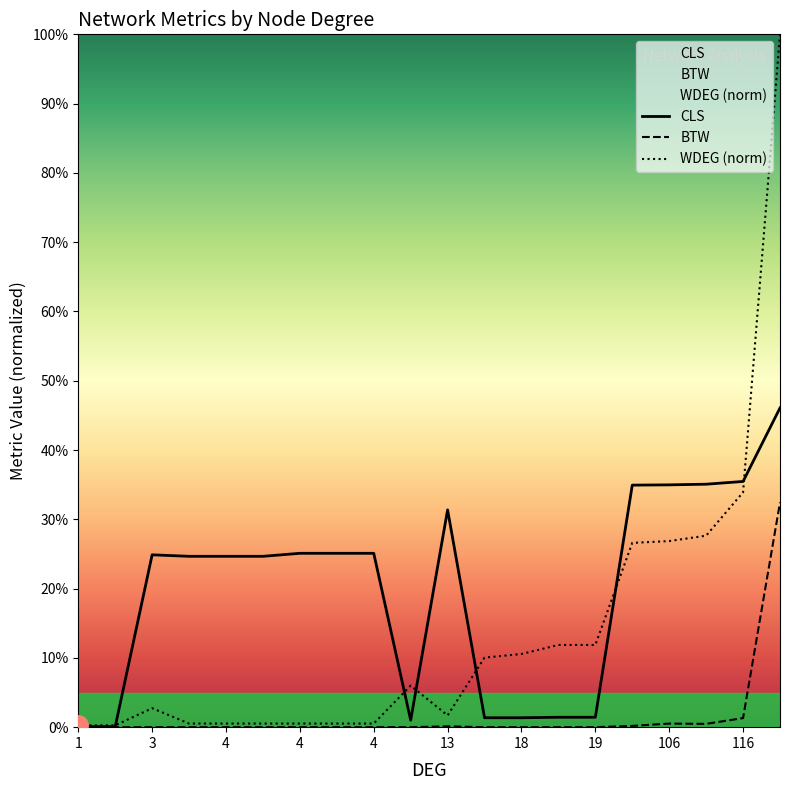

Rank the series by their maximum value, from lowest to highest.

BTW, CLS, WDEG (norm)